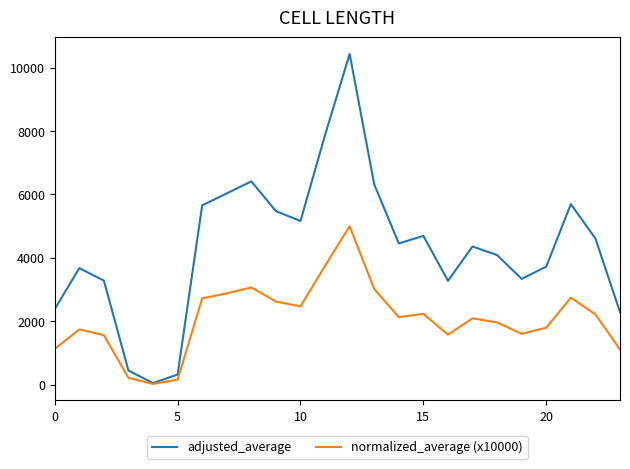

List the series in order of their overall mean, highest first.

adjusted_average, normalized_average (x10000)